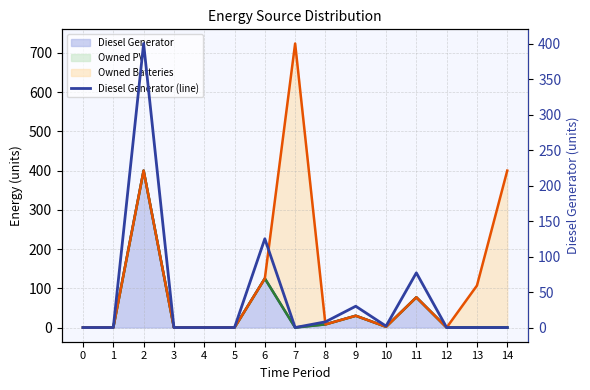

What is the average value?

43